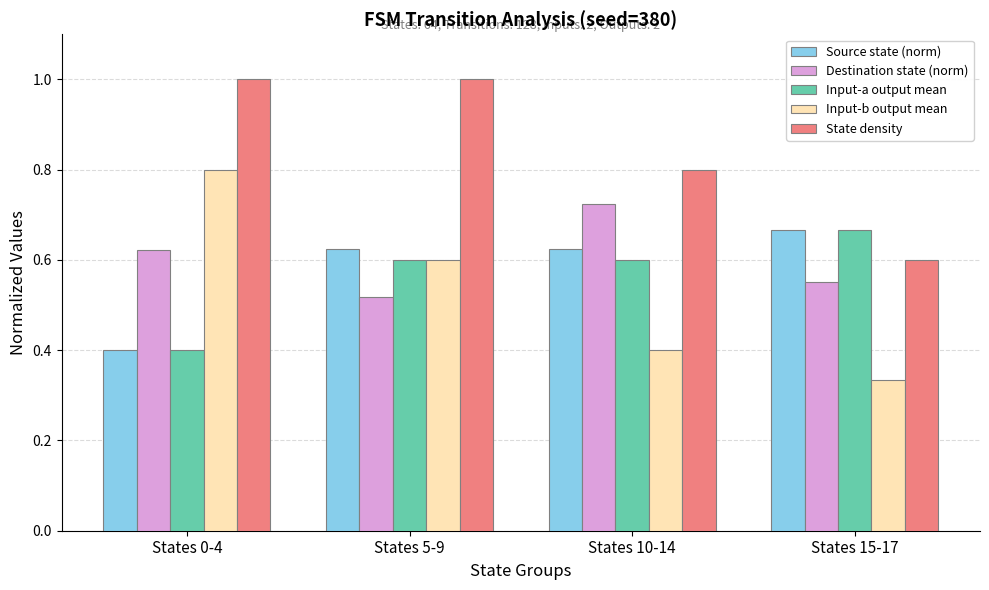

At which label does Destination state (norm) reach its minimum?

States 5-9